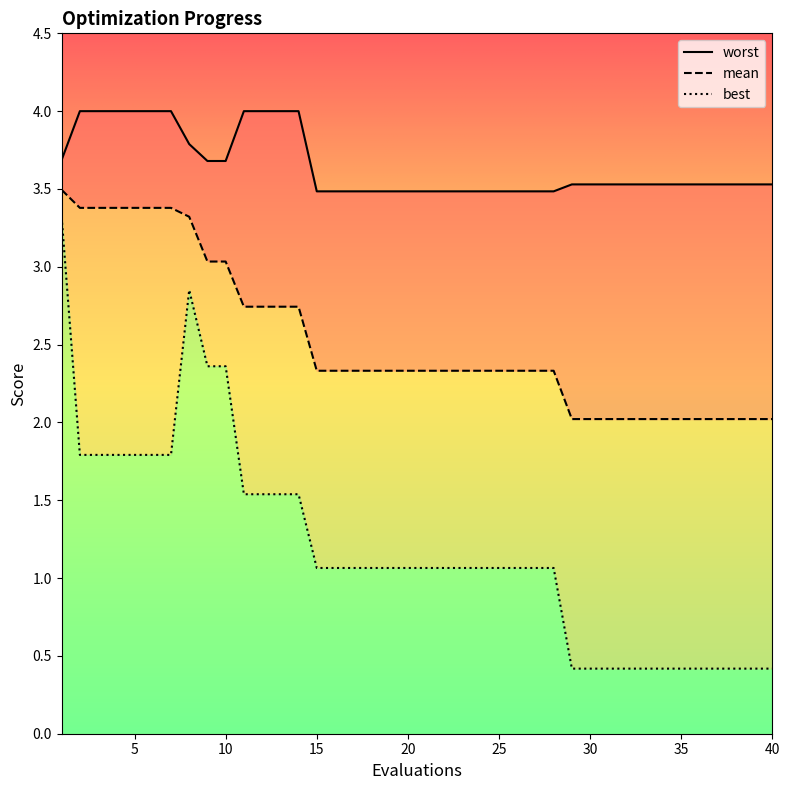

What are all the series names shown in the legend?

mean, best, worst